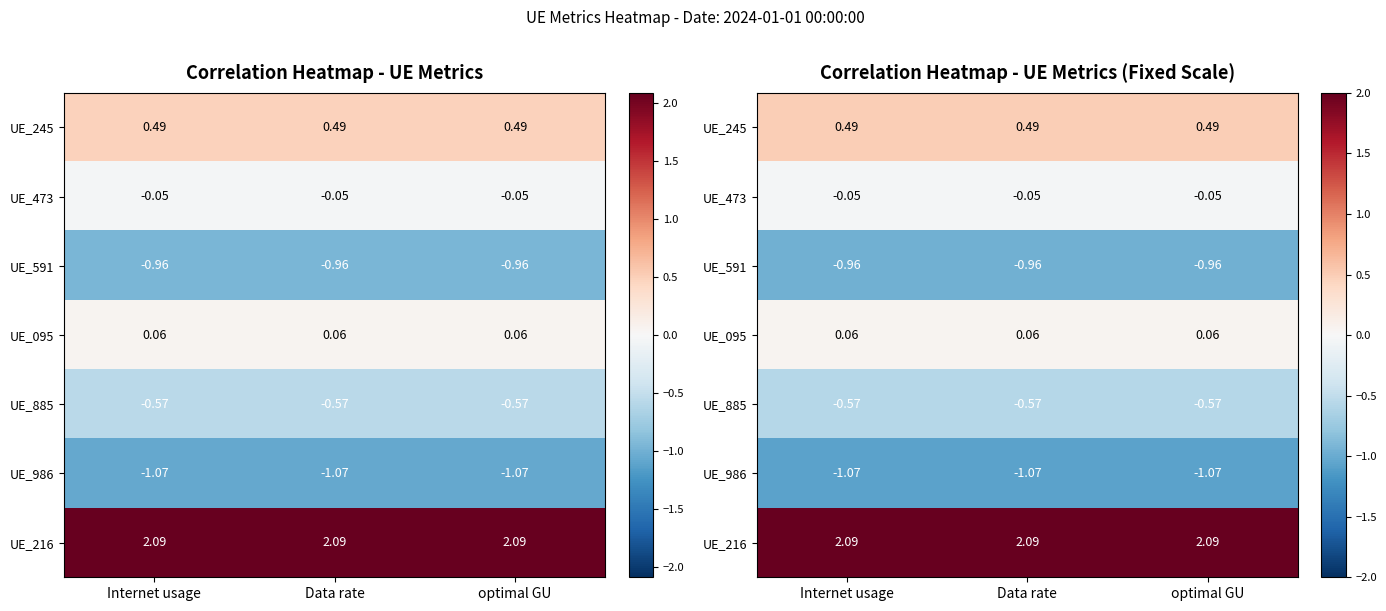

How many UE_245 values are between 0 and 1?

3